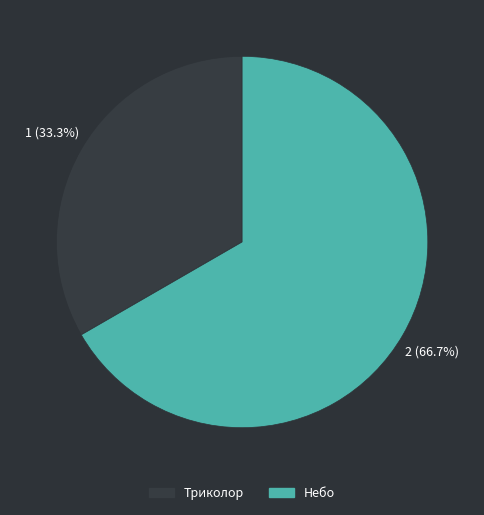

To the nearest percent, what is the combined percentage of Триколор and Небо?

100%